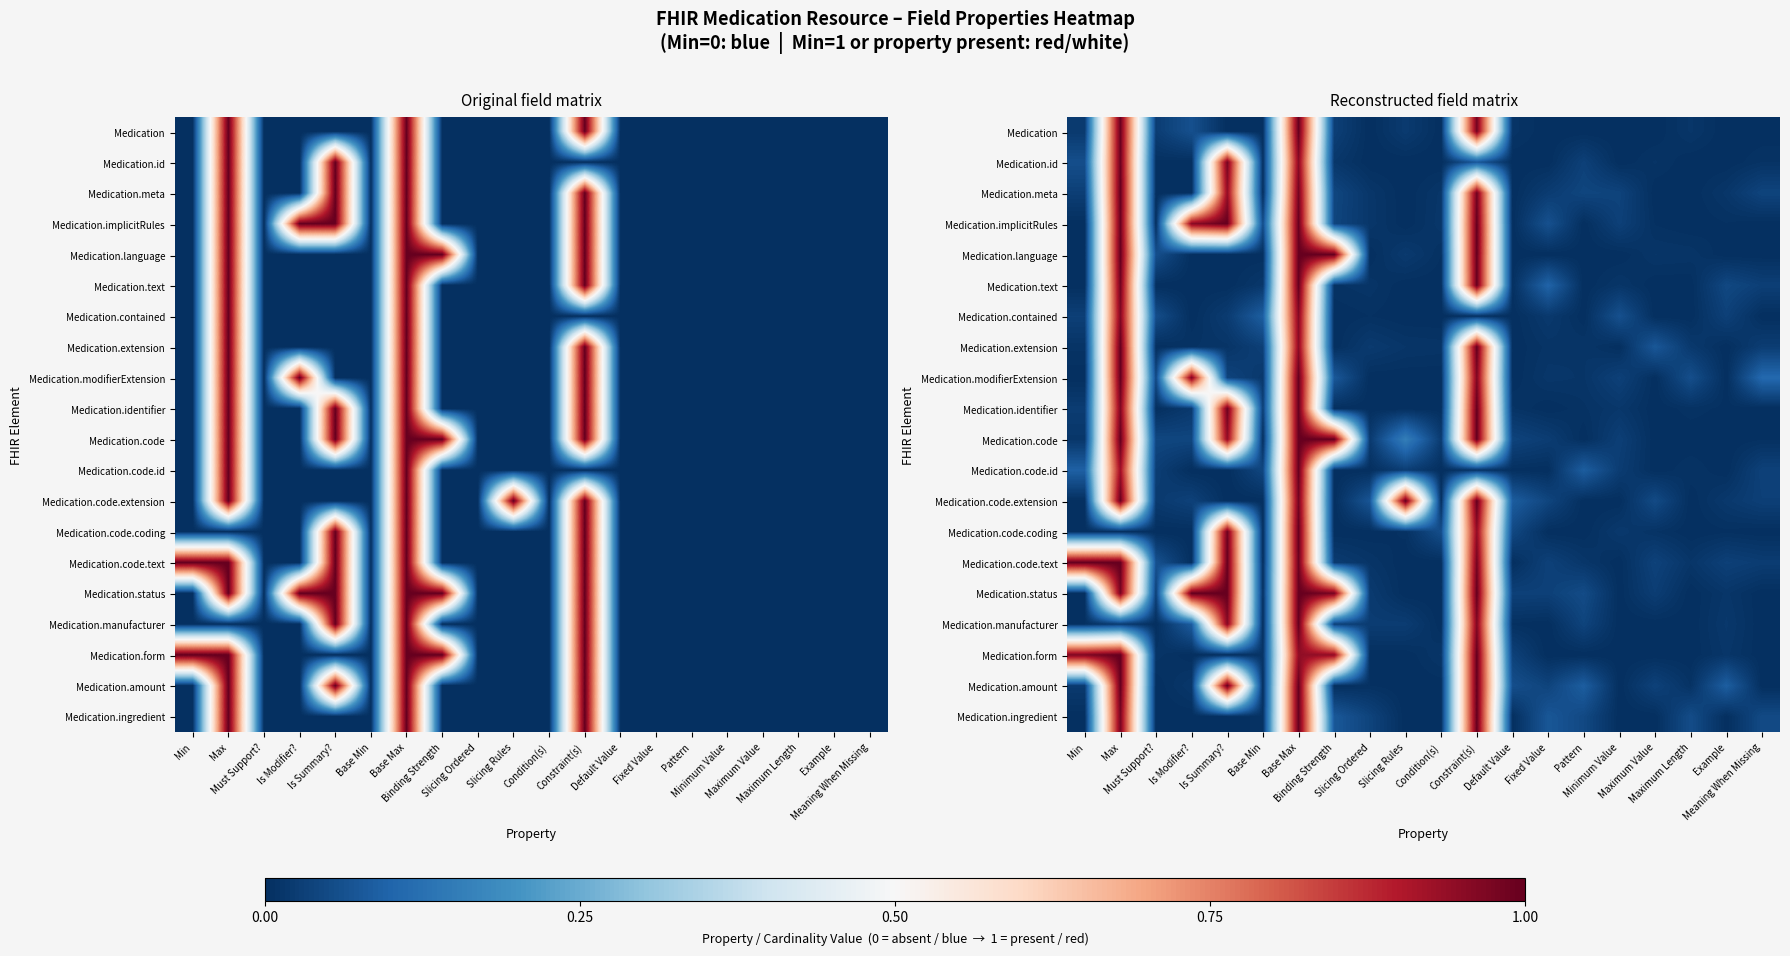

How many distinct data groups are displayed?

20